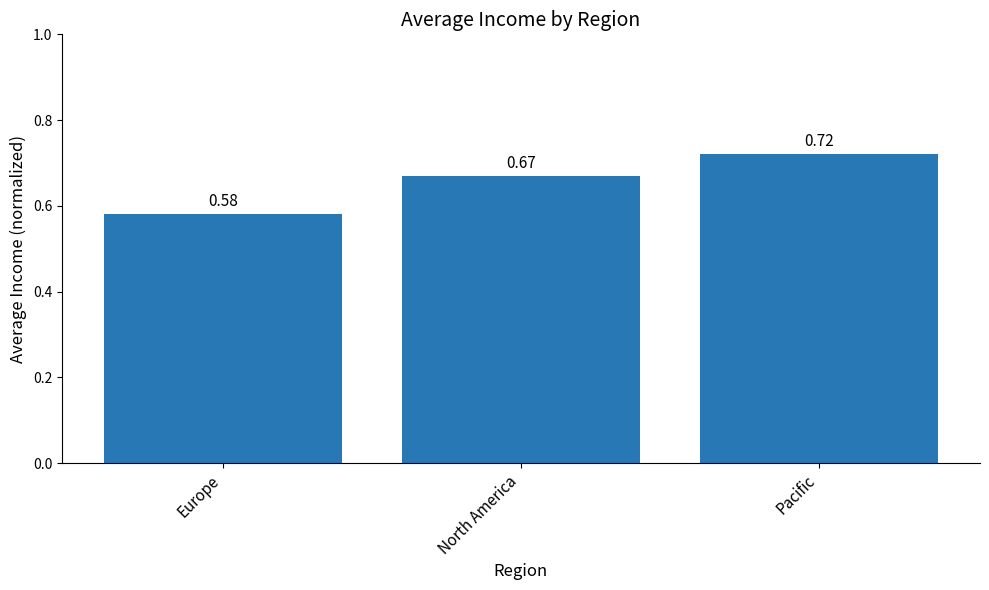

The chart shows a value of 0.9 at Europe. True or false?

False